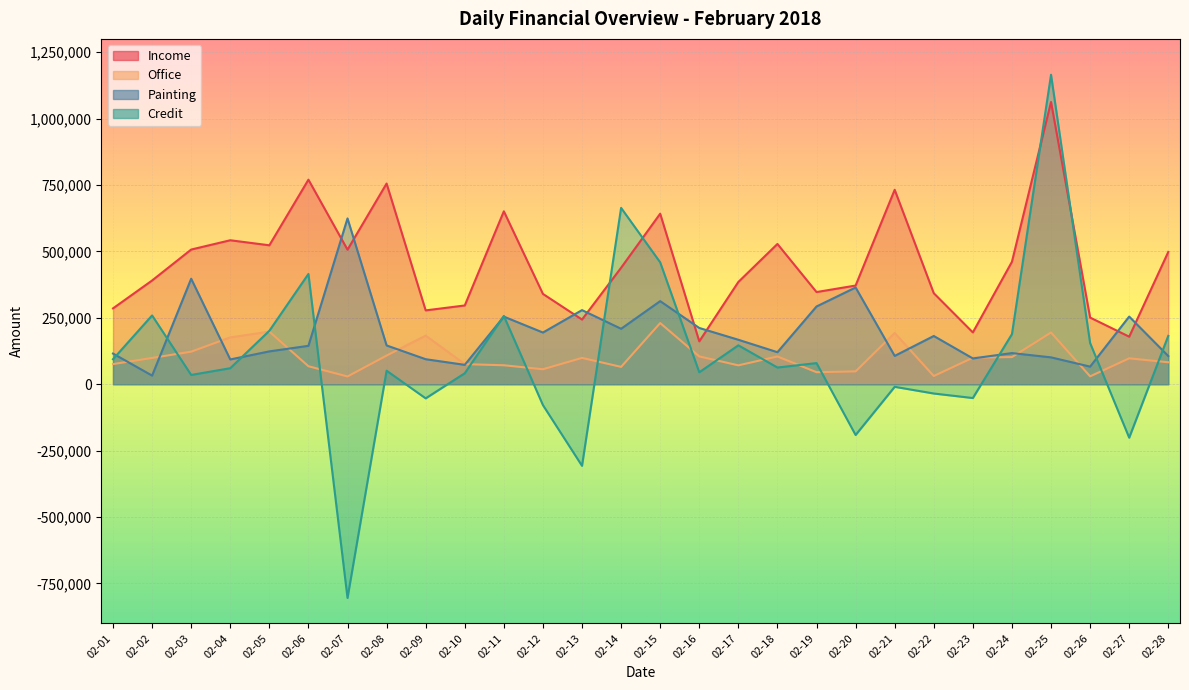

The Income series shows 342679 at 02-26. True or false?

False